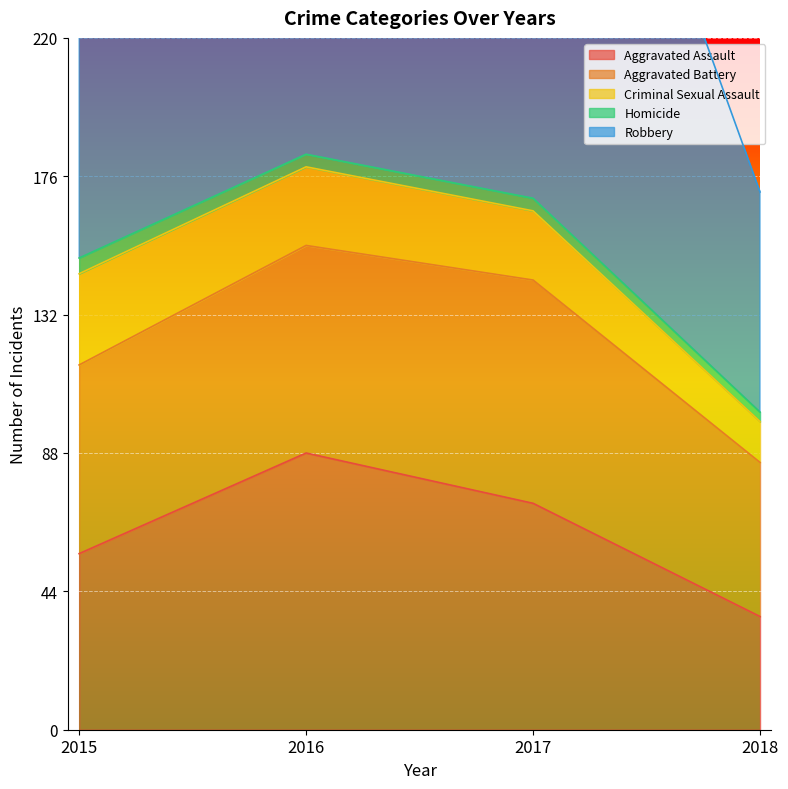

What is the sum of all Criminal Sexual Assault values?

89